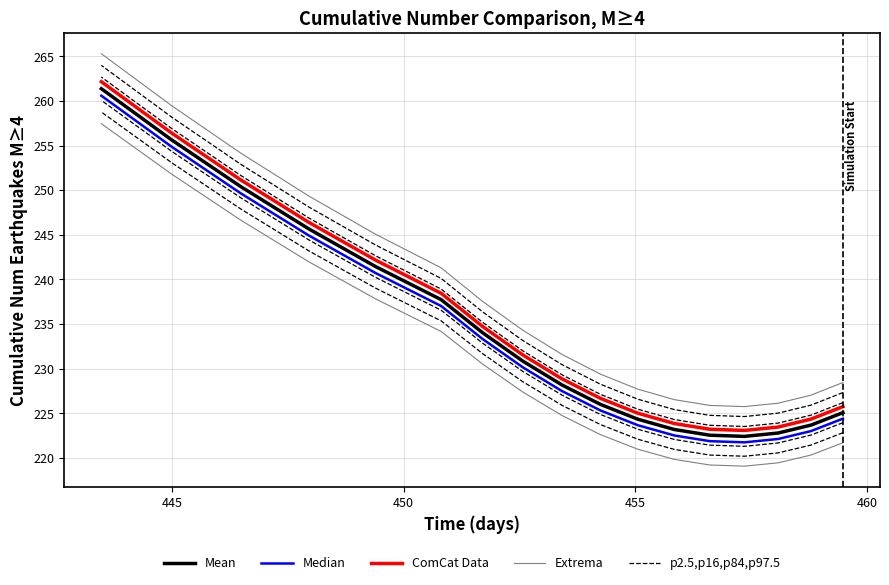

True or false: ComCat Data and Median intersect in this chart.

False